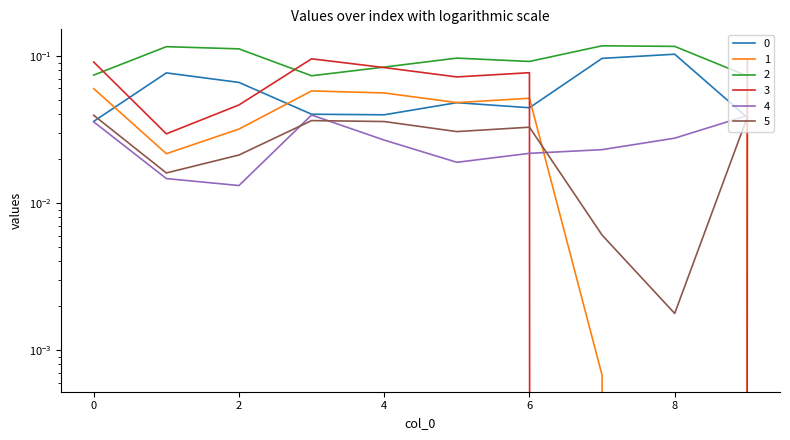

What is the value of the 0 point at the 9th from the left?

0.1